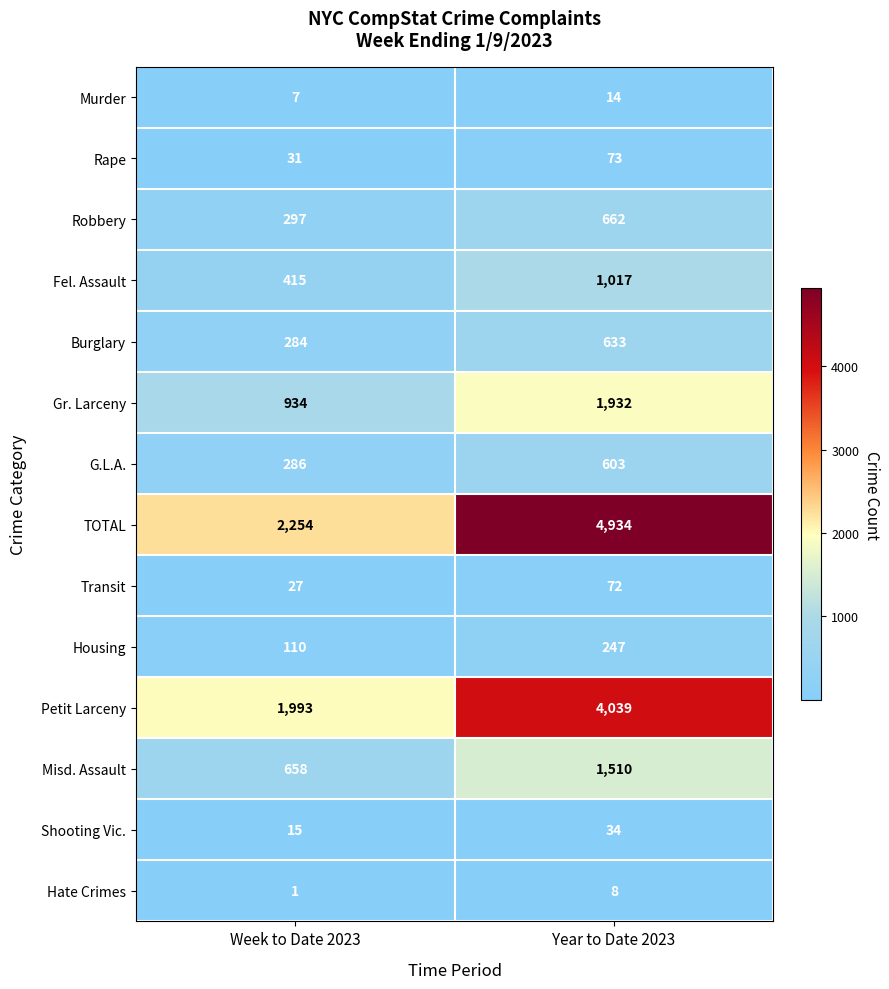

What is the total value across all series at Year to Date 2023?

15778